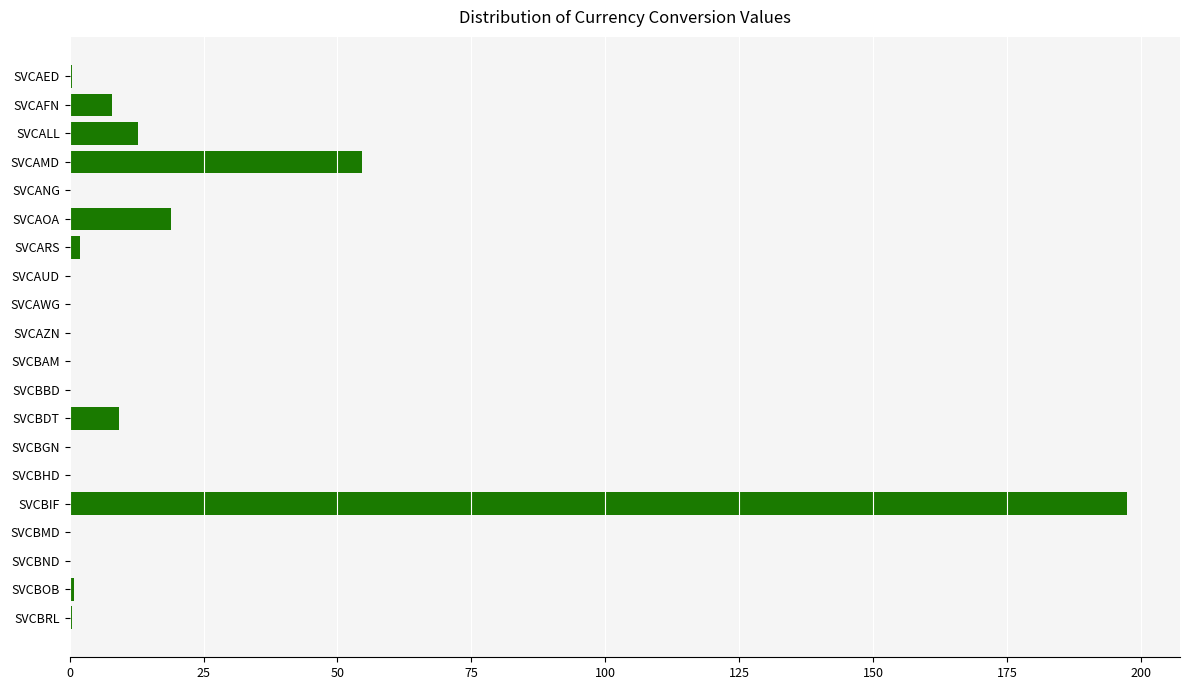

What is the sum of all values?

306.0